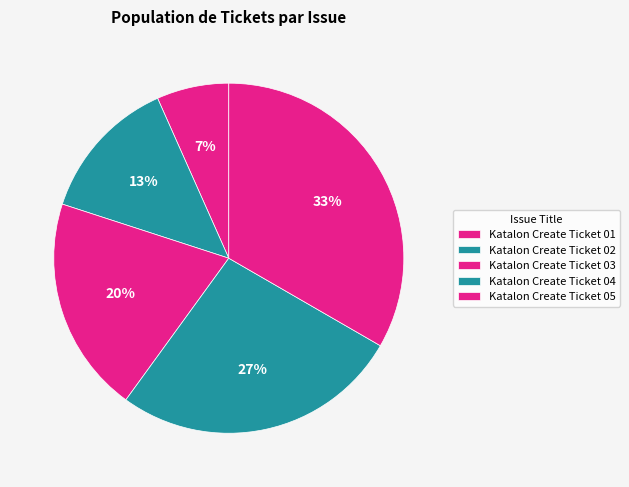

To the nearest percent, what is the average slice percentage?

20%